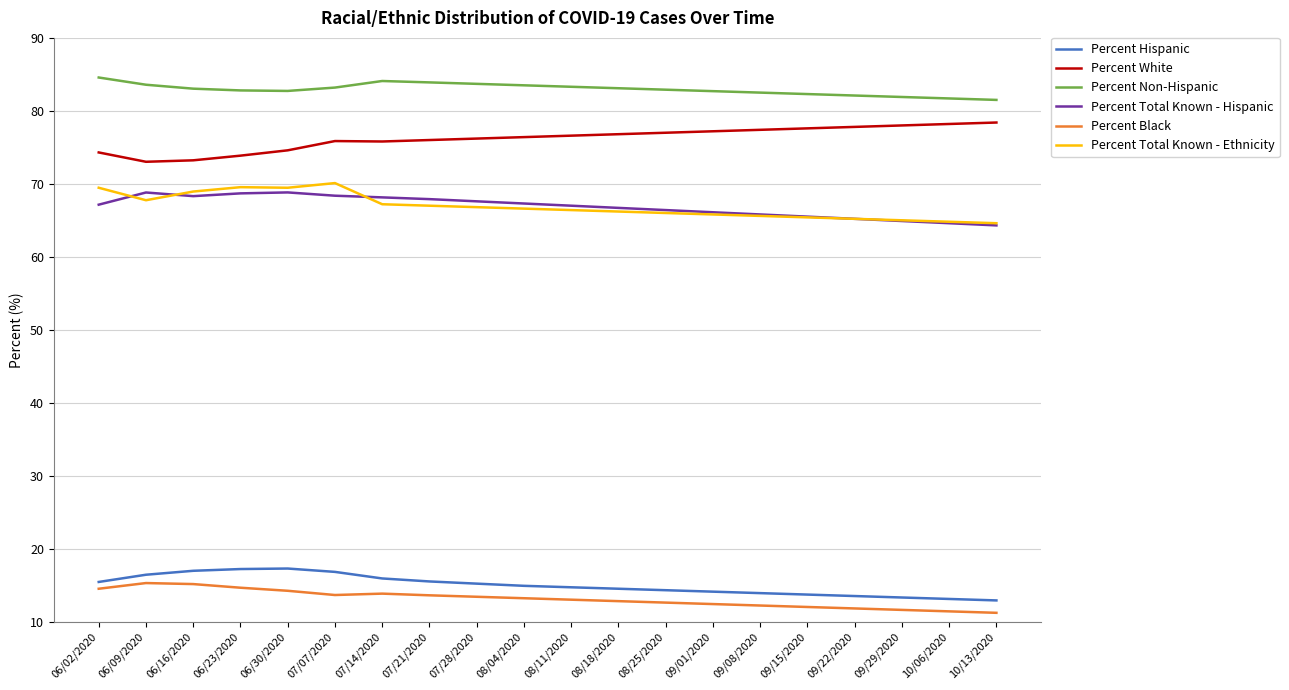

The Percent Total Known - Ethnicity series shows 65.4 at 09/15/2020. True or false?

True